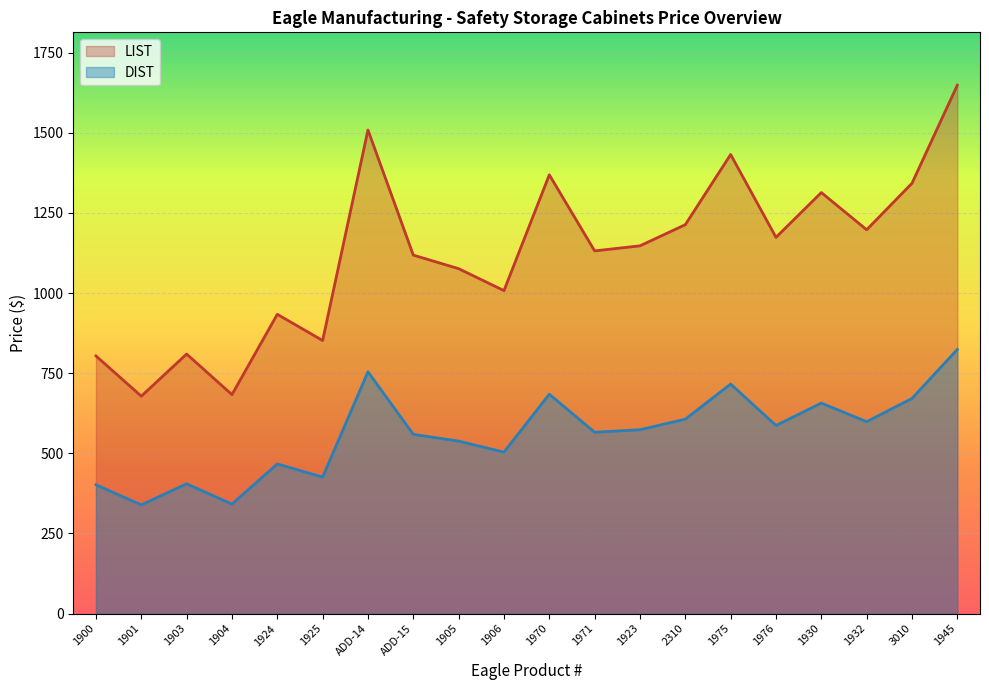

Rank the categories by DIST value from highest to lowest.

1945, ADD-14, 1975, 1970, 3010, 1930, 2310, 1932, 1976, 1923, 1971, ADD-15, 1905, 1906, 1924, 1925, 1903, 1900, 1904, 1901